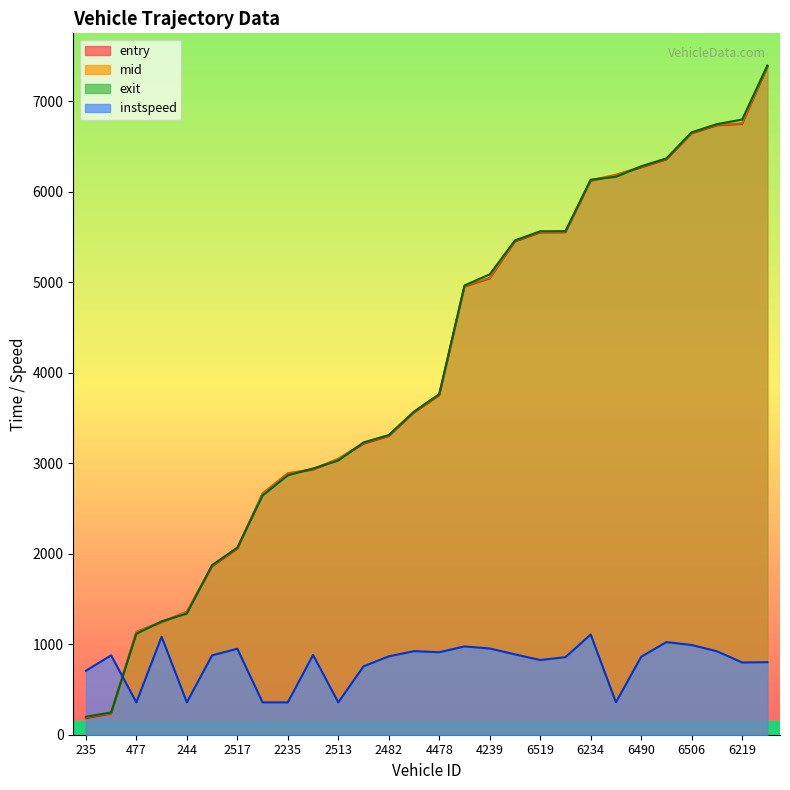

Which category has the highest value in the instspeed series?

6234